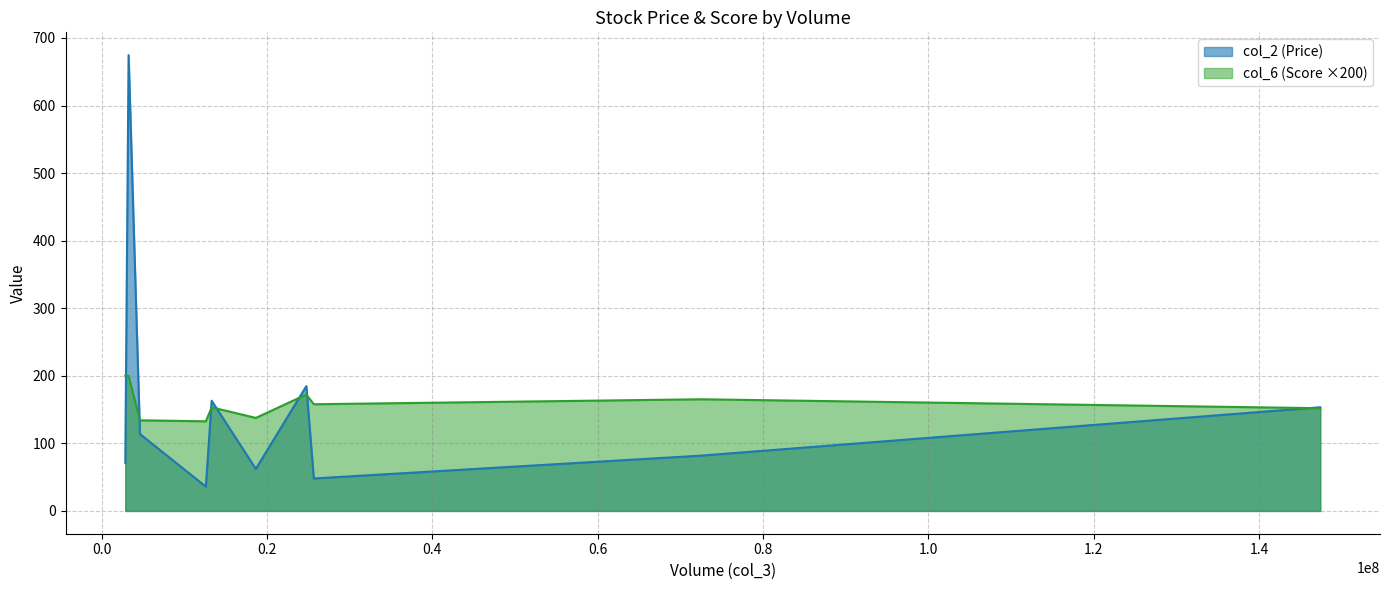

Which series has the largest range (max minus min)?

col_2 (Price)